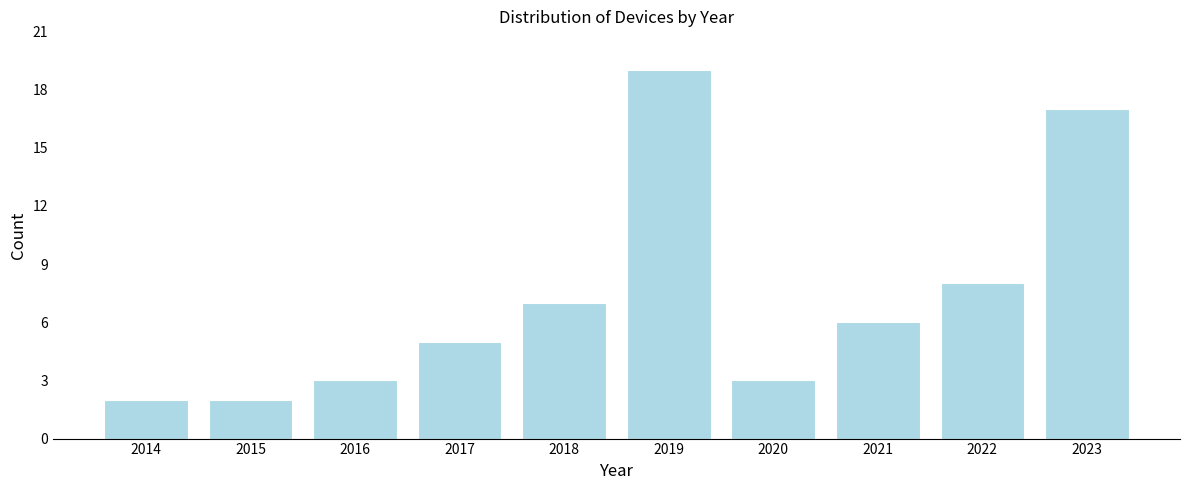

Reading left to right, list all the values displayed in this chart.

2	2	3	5	7	19	3	6	8	17